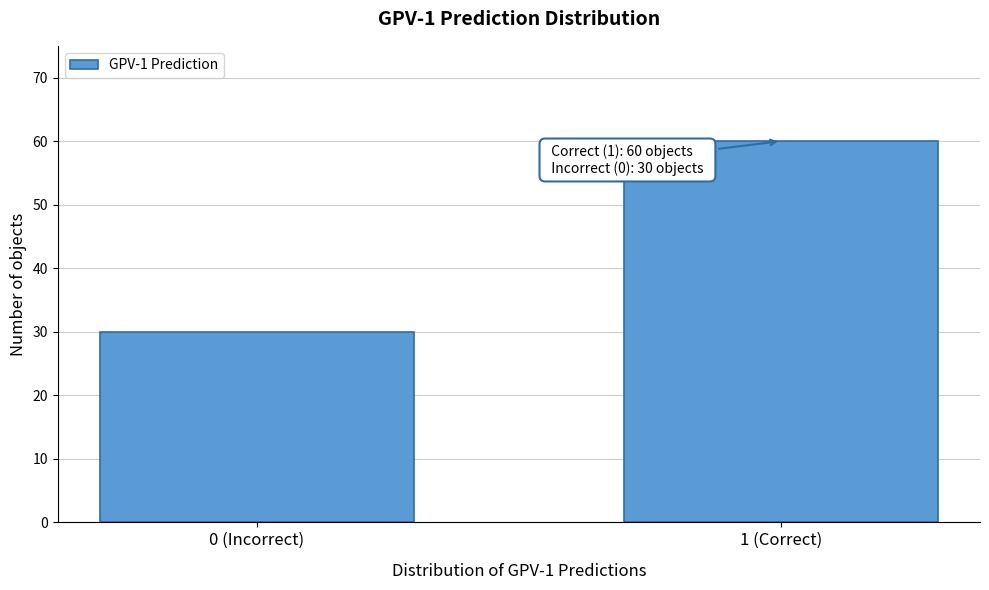

Reading left to right, extract all data points from this chart.

0 (Incorrect)=30	1 (Correct)=60